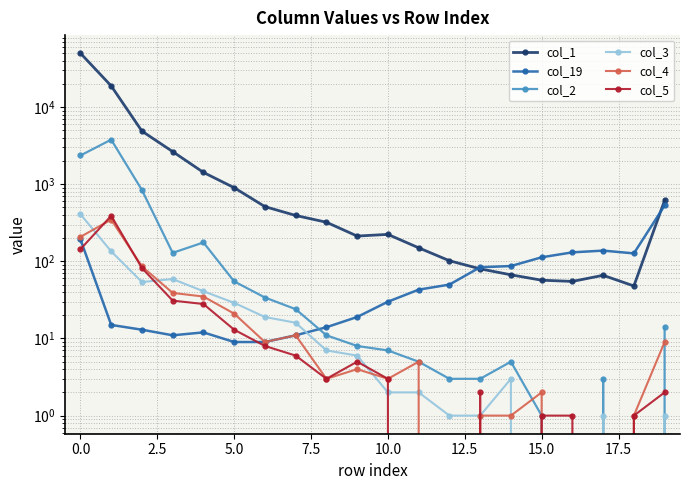

True or false: col_3 and col_5 cross at least once.

True